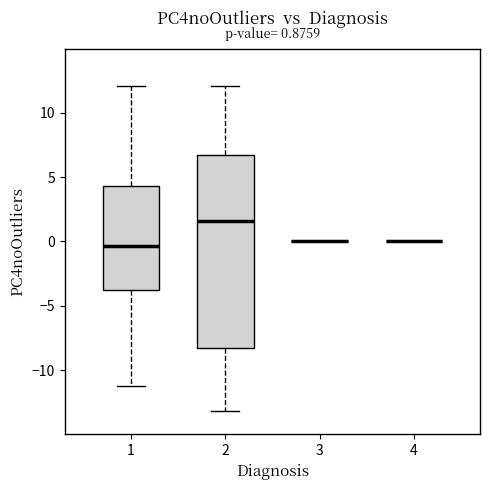

Which box is the tallest, from its lower edge to its upper edge?

2